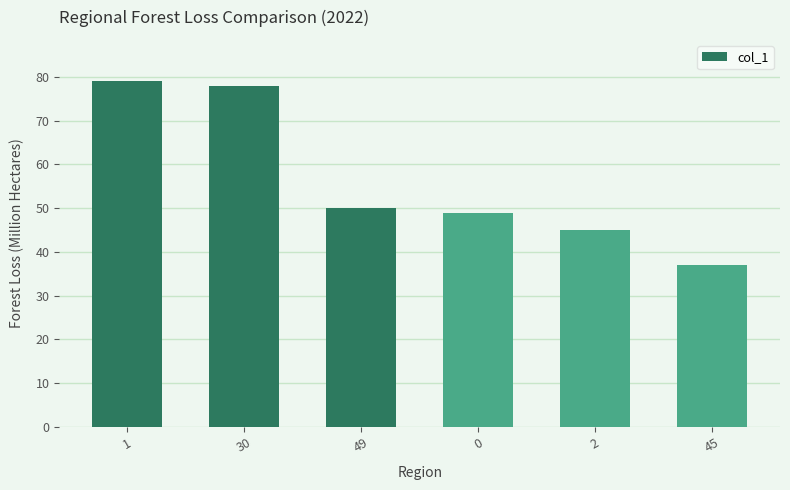

What is the average value?

56